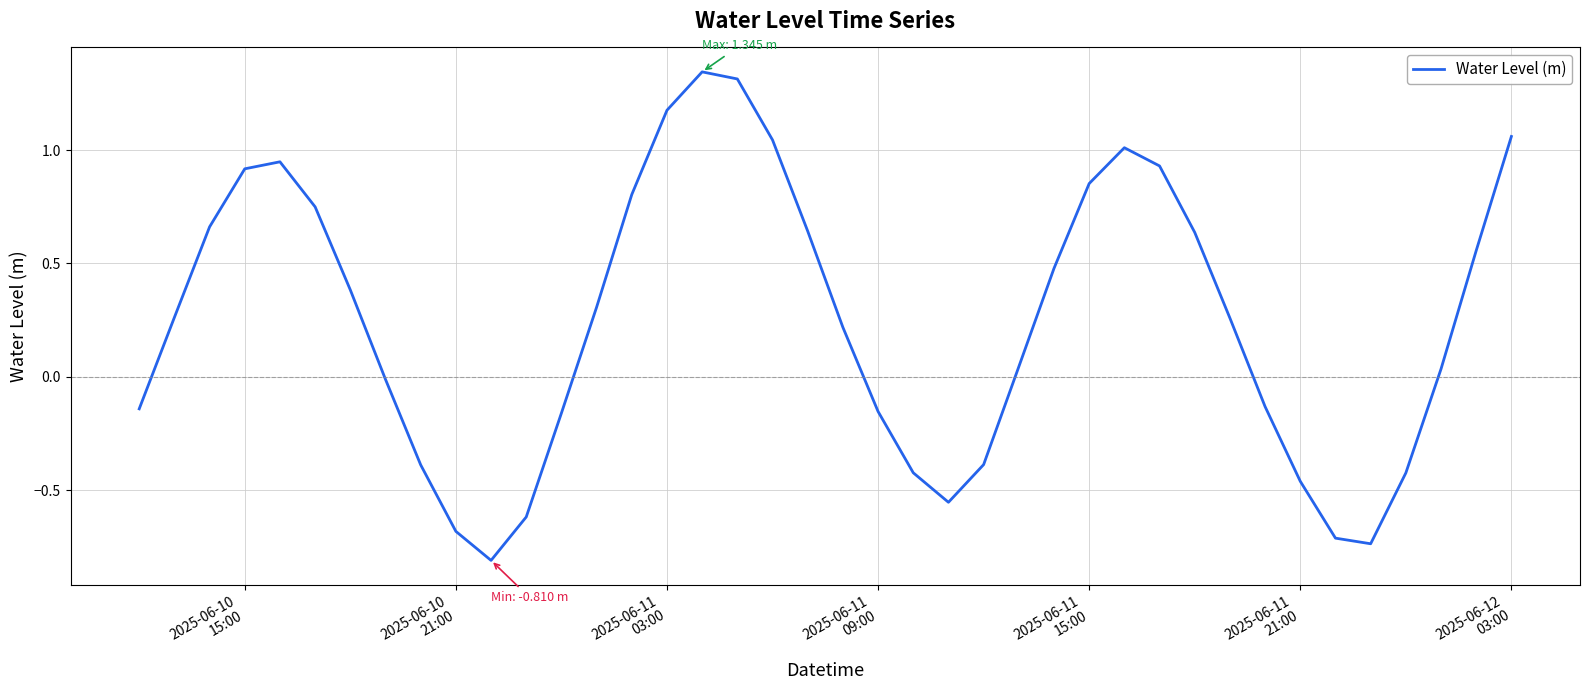

What is the minimum value shown in the chart?

-0.8